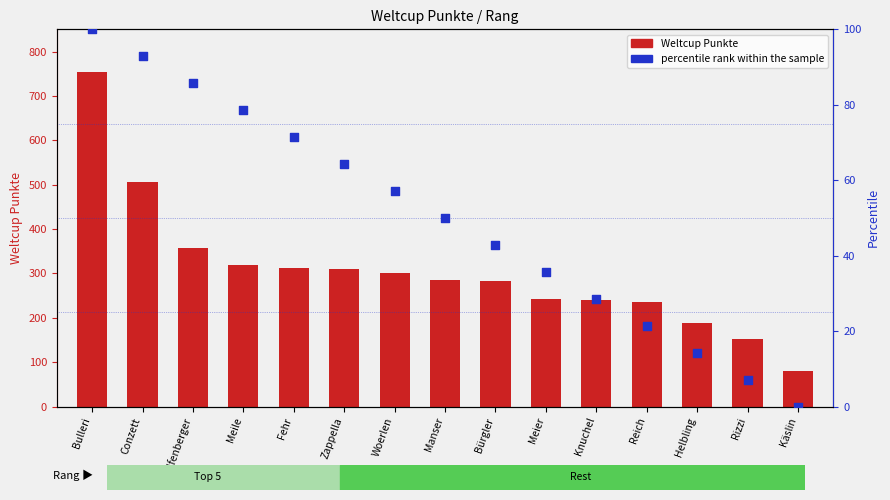

What are all the series names shown in the legend?

Weltcup Punkte, percentile rank within the sample